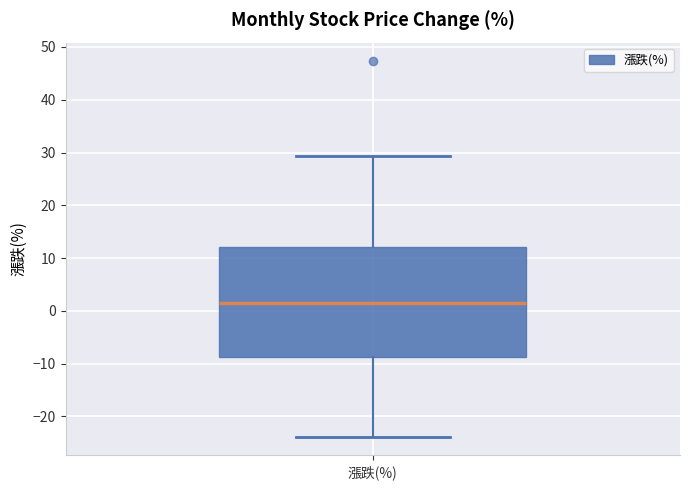

Read this box plot against the y-axis: the position of the median line, the range covered by the box, and the ends of both whiskers. The values are not printed on the chart, so give them approximately, as read against the axis.

median 1, box -9 to 12, whiskers -24 to 29